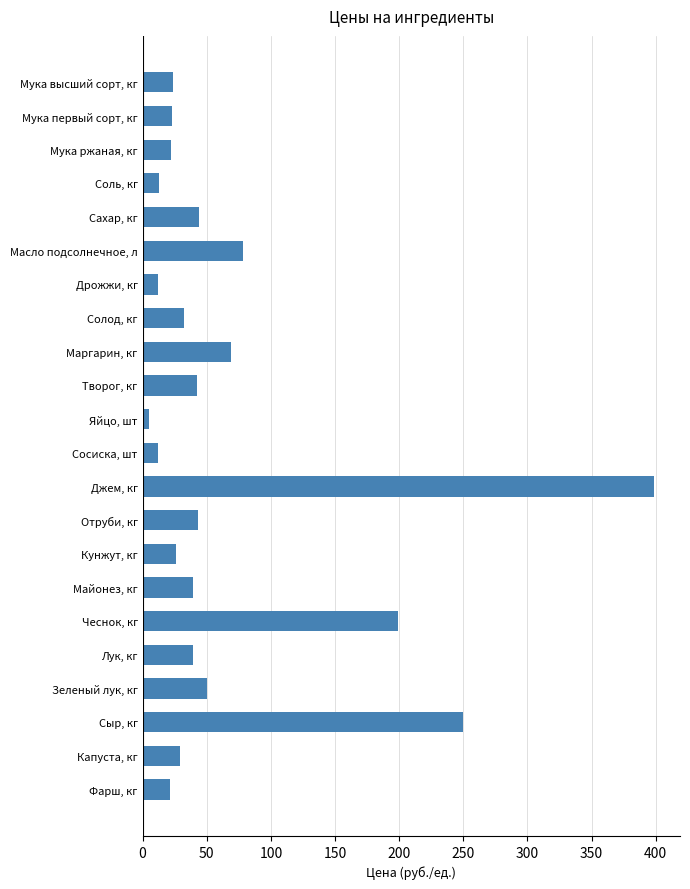

What is the label of the 11th bar from the bottom?

Сосиска, шт